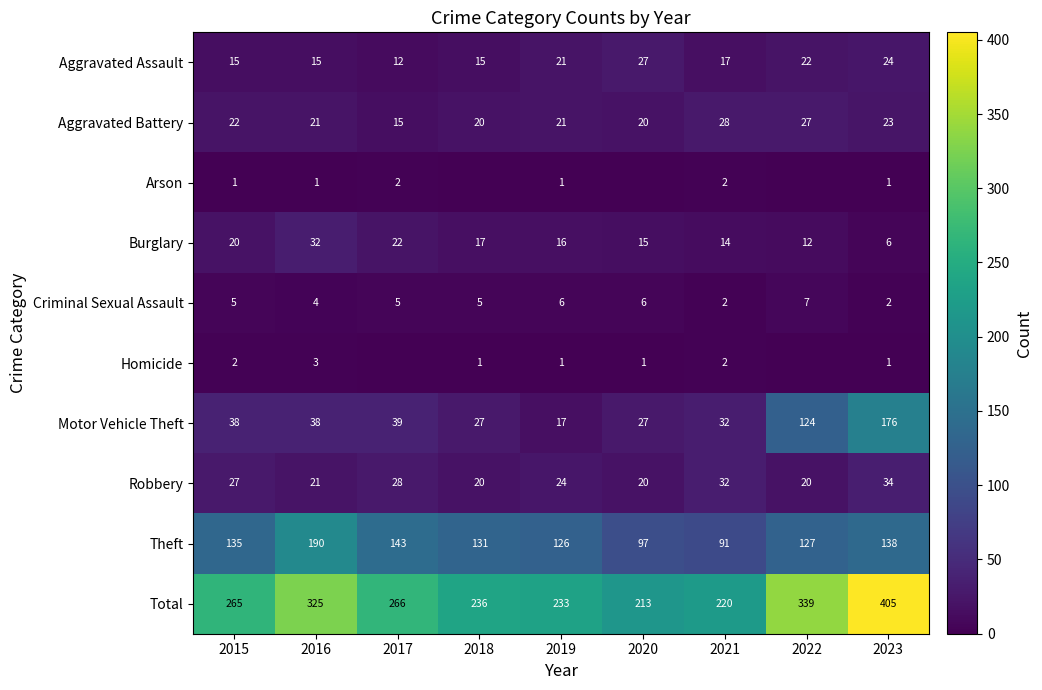

What is the sum of the Total values at 2023 and 2020?

618